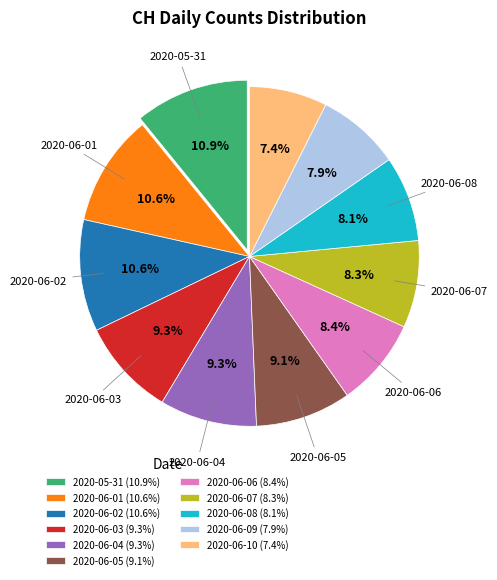

Does 2020-05-31 account for over 50% of the chart?

No